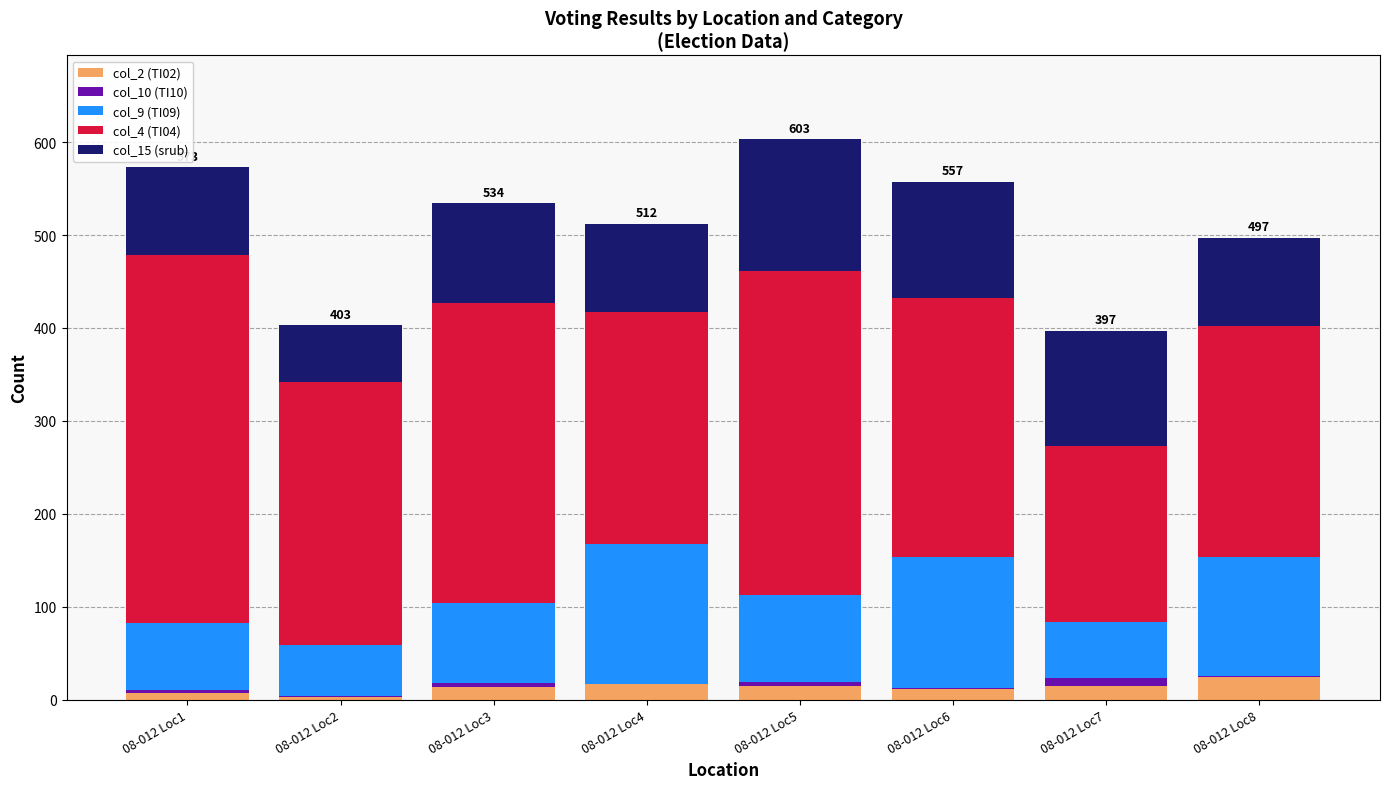

Are the bars horizontal?

No